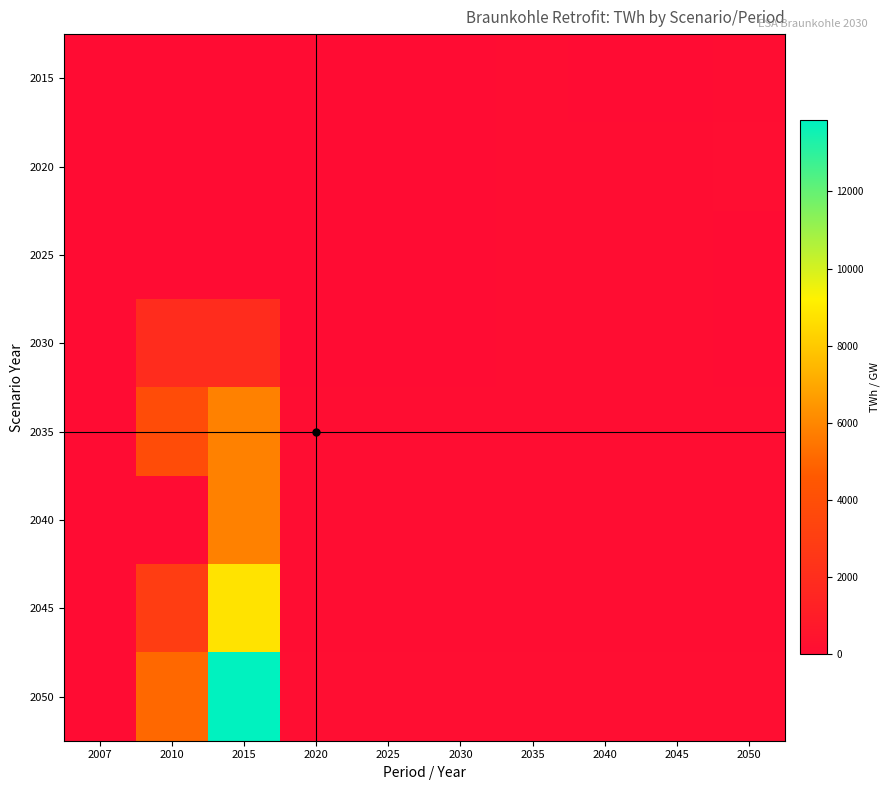

Reading left to right, what are all the values shown in this chart?

2015: 2007=0.0	2010=0.0	2015=0.0	2020=7.5	2025=10.0	2030=0.0	2035=27.9	2040=0.0	2045=21.2	2050=36.6
2020: 2007=0.0	2010=0.0	2015=0.0	2020=7.5	2025=10.0	2030=0.0	2035=41.9	2040=41.9	2045=63.1	2050=99.6
2025: 2007=2.5	2010=2.5	2015=2.5	2020=7.5	2025=10.0	2030=0.0	2035=41.9	2040=41.9	2045=63.1	2050=2.5
2030: 2007=2.5	2010=1940.0	2015=1940.0	2020=14.0	2025=14.0	2030=14.0	2035=41.9	2040=41.9	2045=63.1	2050=14.0
2035: 2007=2.5	2010=3880.0	2015=5820.0	2020=41.9	2025=45.9	2030=45.9	2035=41.9	2040=41.9	2045=63.1	2050=41.9
2040: 2007=2.5	2010=0.0	2015=5820.0	2020=41.9	2025=45.2	2030=45.2	2035=45.2	2040=45.2	2045=66.9	2050=45.2
2045: 2007=2.5	2010=2937.7	2015=8757.7	2020=63.1	2025=66.9	2030=66.9	2035=66.9	2040=66.9	2045=66.9	2050=66.9
2050: 2007=2.5	2010=5080.6	2015=13838.3	2020=99.6	2025=102.8	2030=102.8	2035=102.8	2040=102.8	2045=102.8	2050=102.8